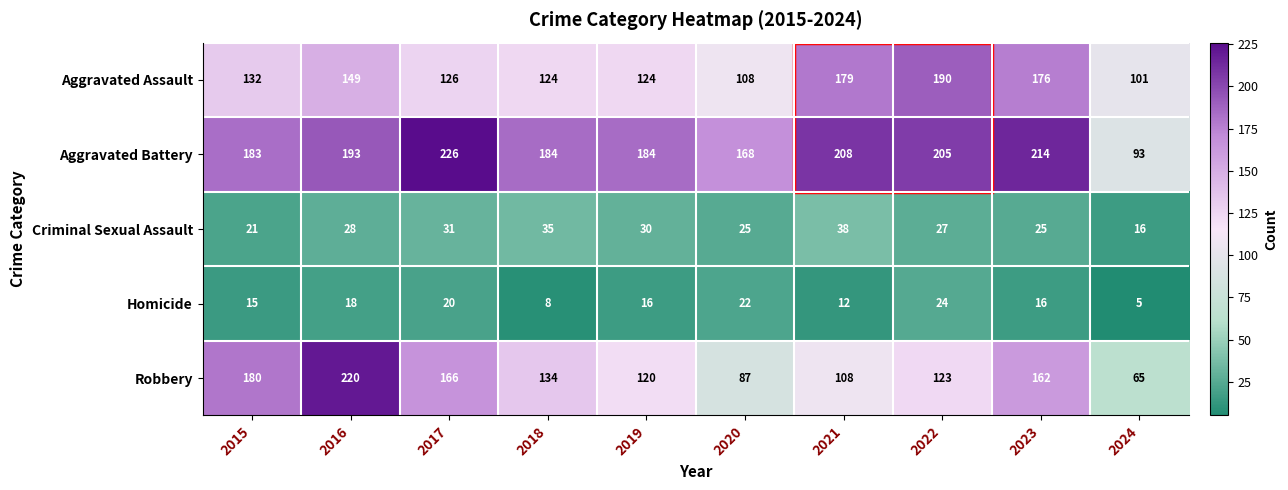

What is the difference between the Aggravated Battery values at 2017 and 2024?

133